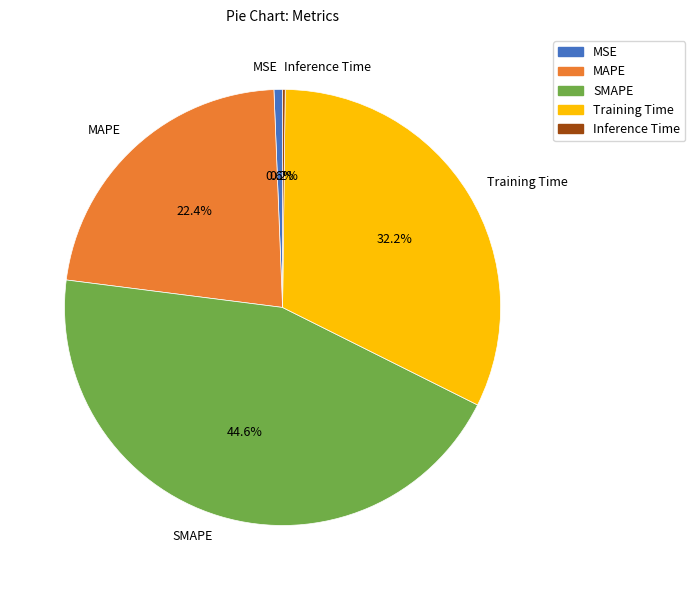

Do Training Time and MAPE together represent more than half of the pie?

Yes